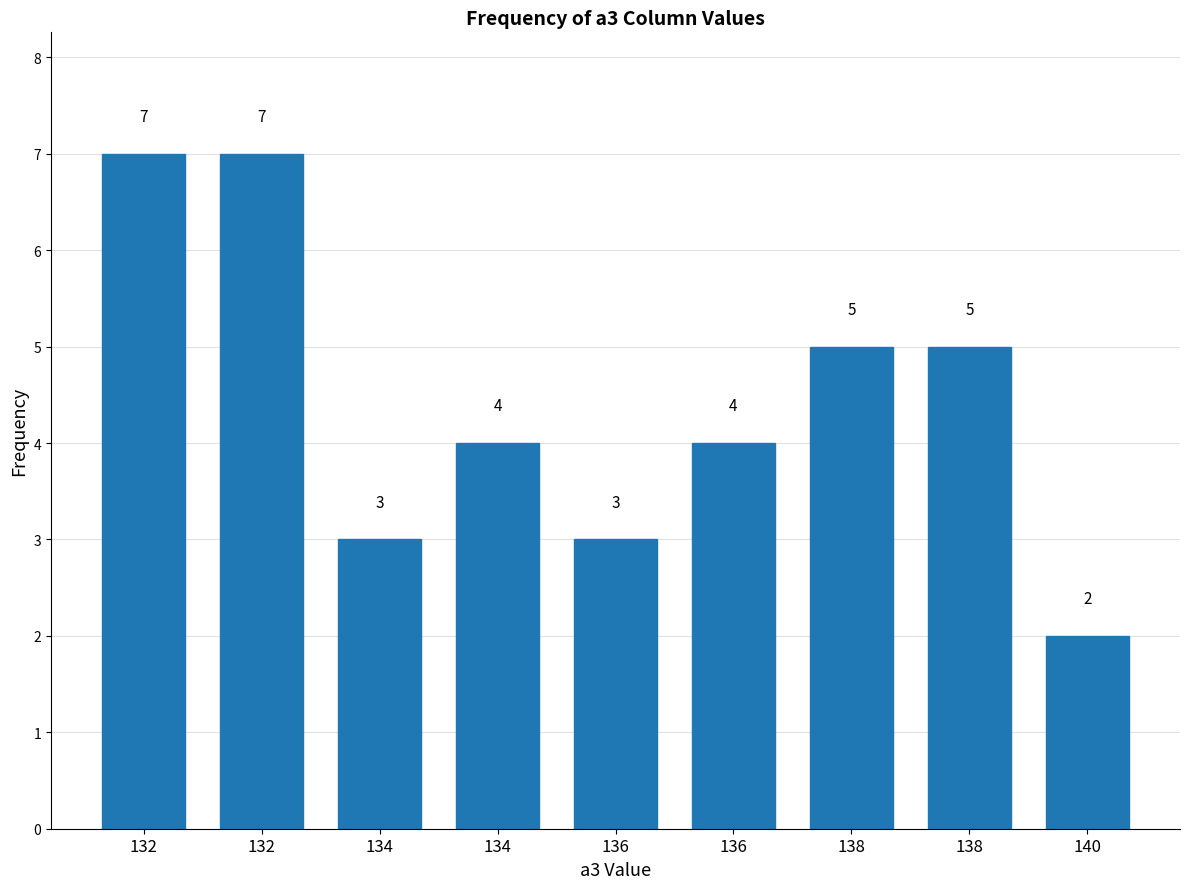

List the labels in order of value, smallest first.

140, 134, 136, 134, 136, 138, 138, 132, 132